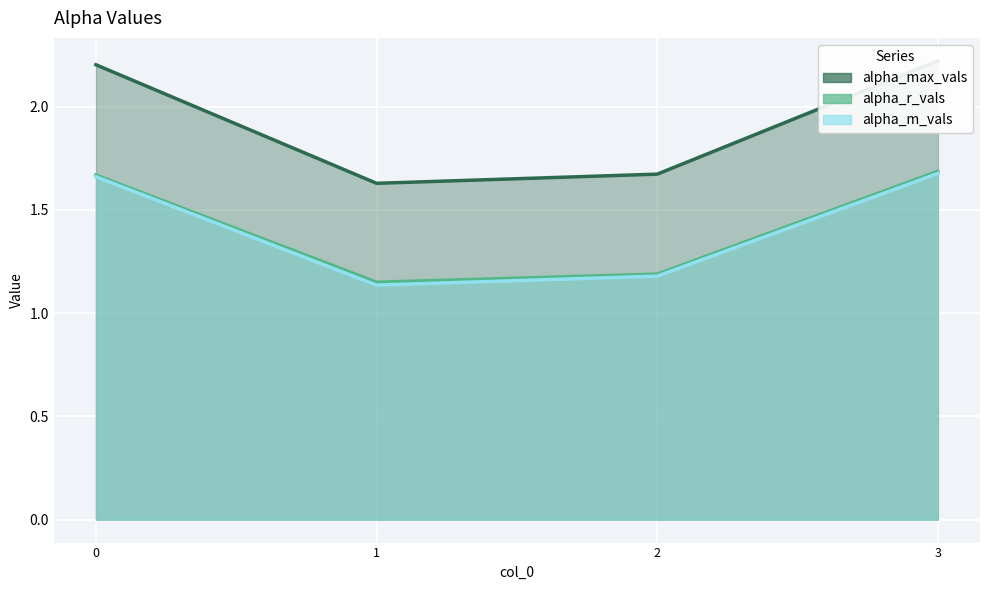

What is the smallest value displayed?

1.1